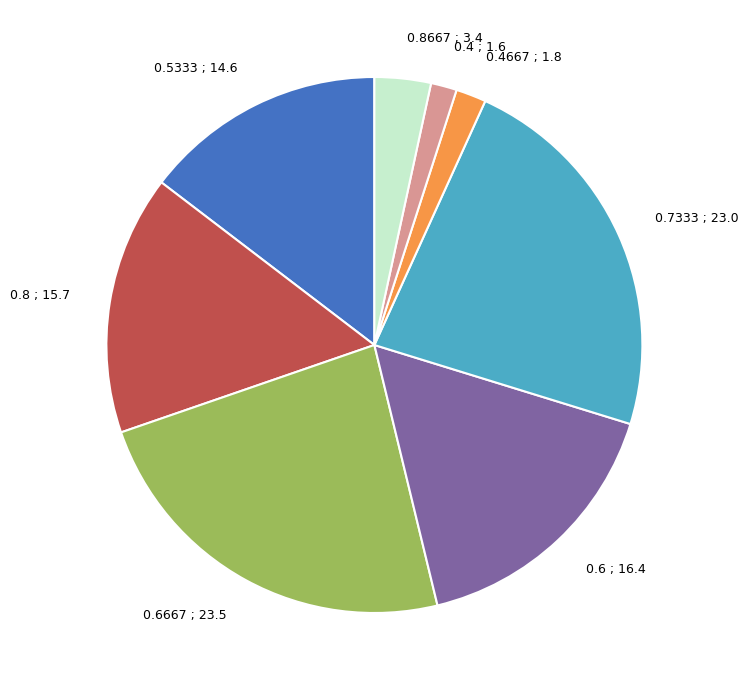

Combined, do 0.4667 ; 1.8 and 0.6 ; 16.4 account for over 50%?

No